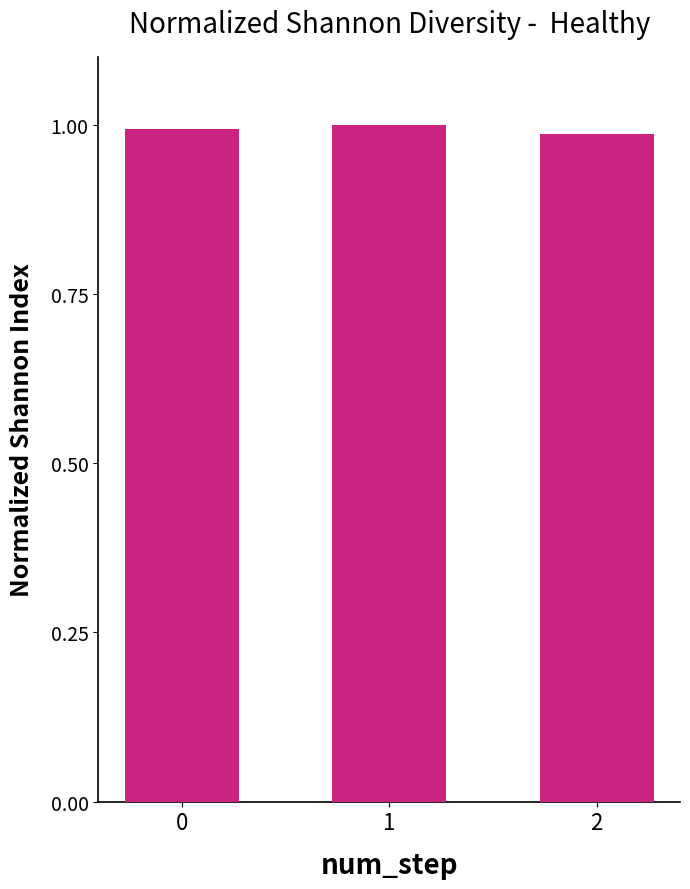

Is it true that the value at 2 is 1.4?

False